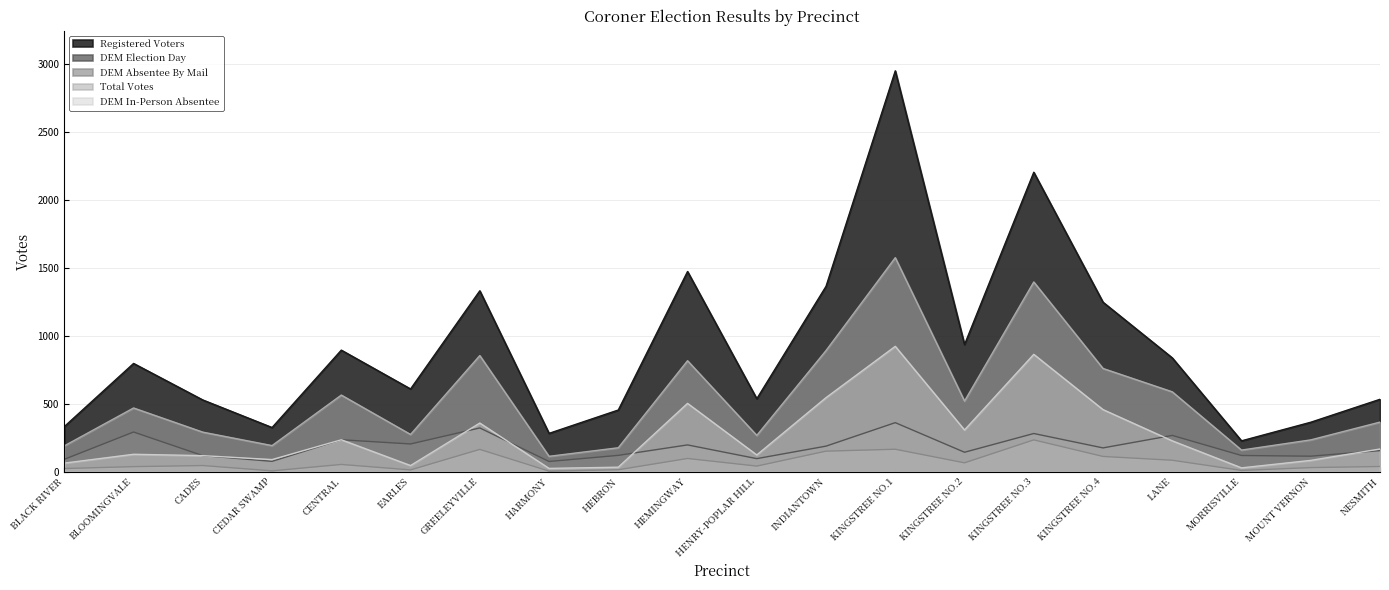

Reading right to left, list all the values displayed in this chart.

Registered Voters: 534	365	228	839	1249	2206	937	2953	1366	538	1475	455	283	1333	610	896	326	529	798	333
DEM Election Day: 156	115	120	268	176	282	144	362	189	97	198	121	76	323	205	236	77	119	293	92
DEM Absentee By Mail: 39	31	10	85	113	235	66	166	152	42	98	15	5	165	14	54	7	46	38	24
Total Votes: 366	235	160	589	761	1398	521	1577	893	268	818	177	114	856	275	565	193	292	470	191
DEM In-Person Absentee: 168	84	29	228	458	865	308	924	546	124	504	34	25	359	46	236	90	119	129	64